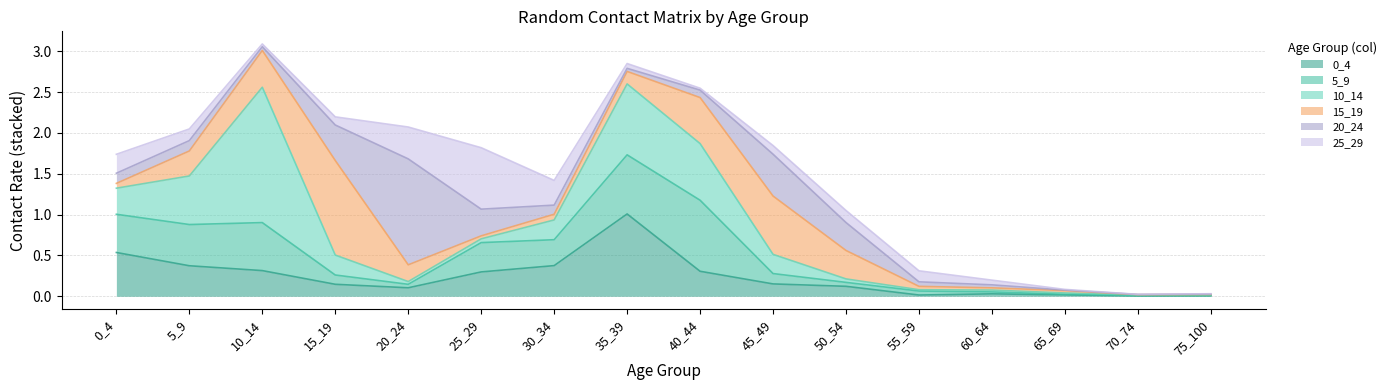

Which has a higher value, 40_44 or 30_34?

30_34